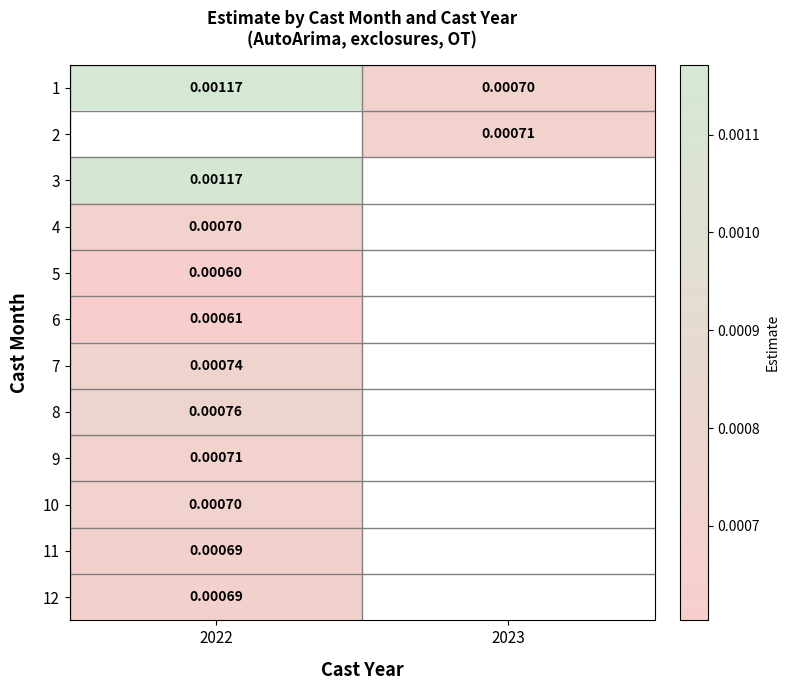

Which has a higher value, 2022 or 2023?

2022